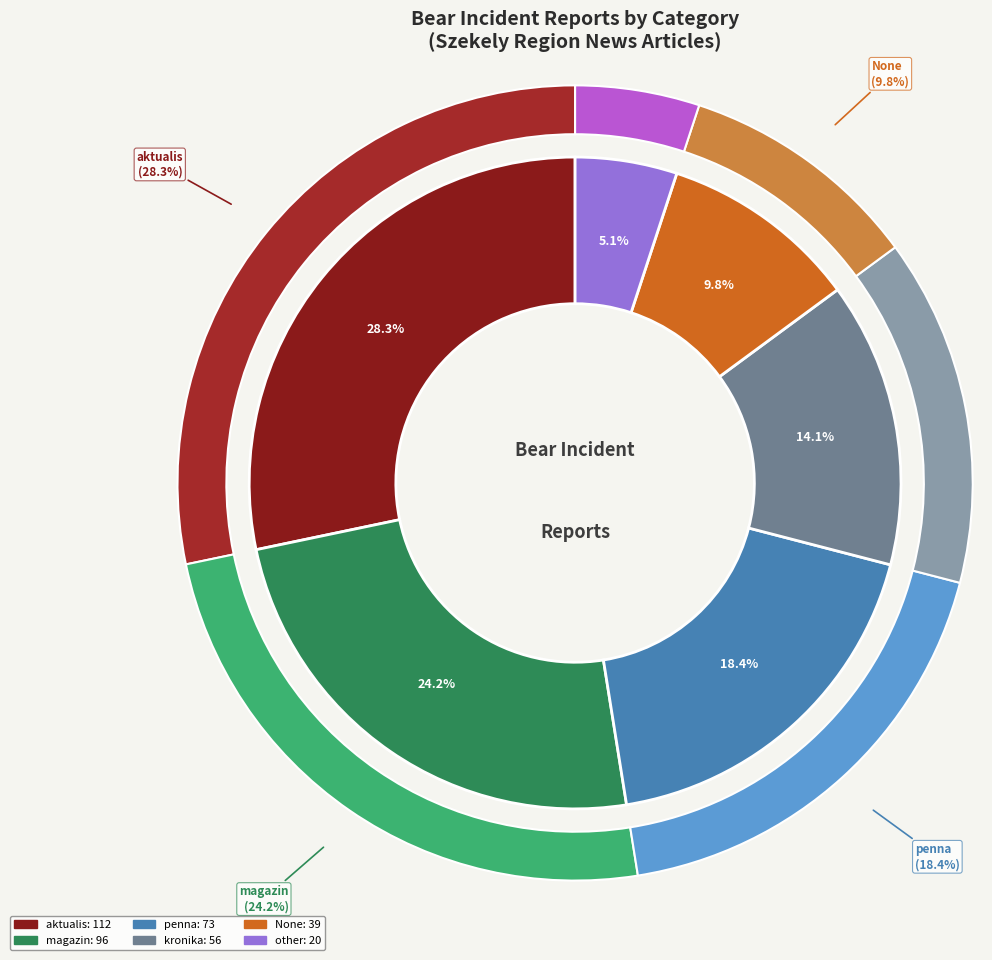

How many segments does this pie chart have?

6